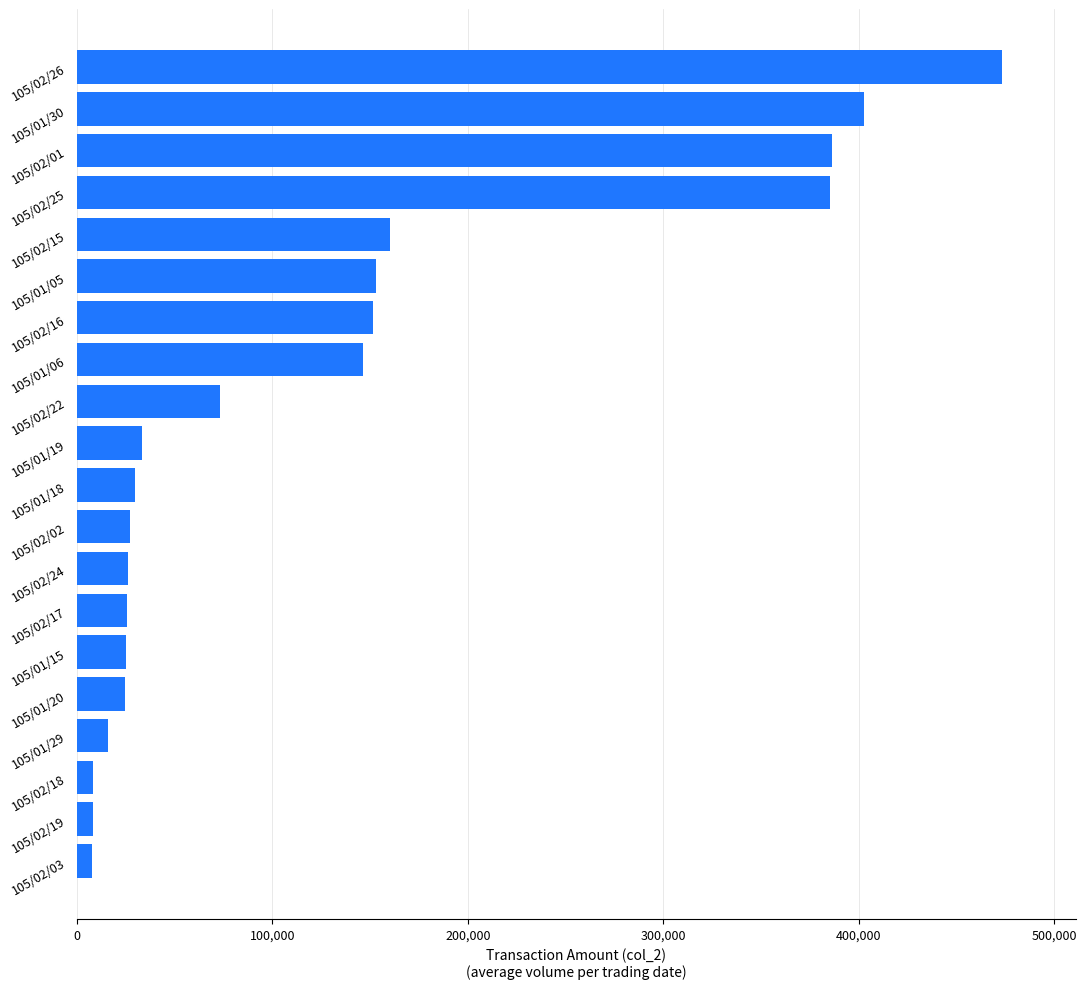

What is the difference between the maximum and minimum values?

465400